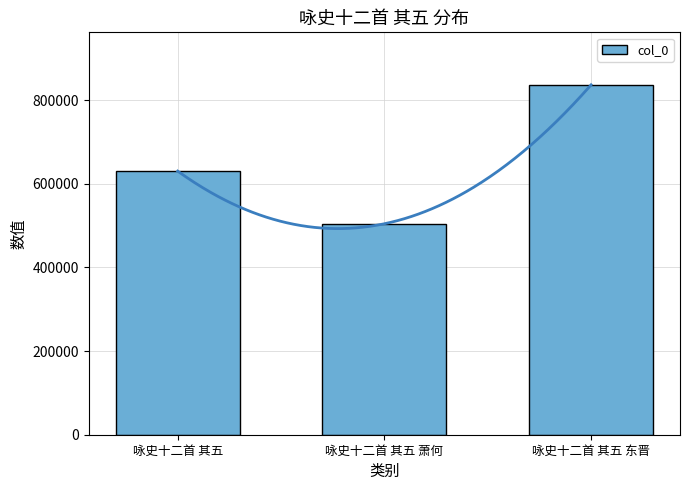

What is the value of the 1st bar from the left?

630326